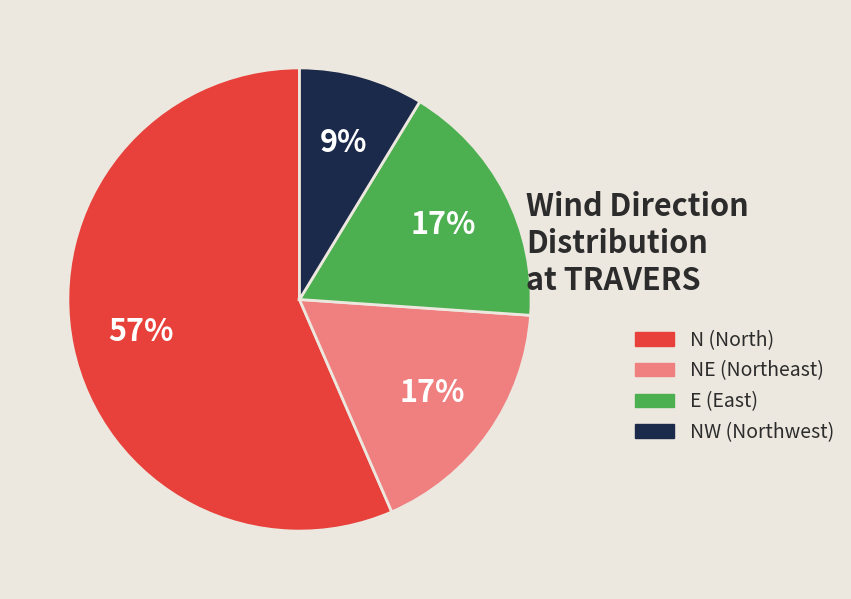

Count the number of slices in the pie.

4